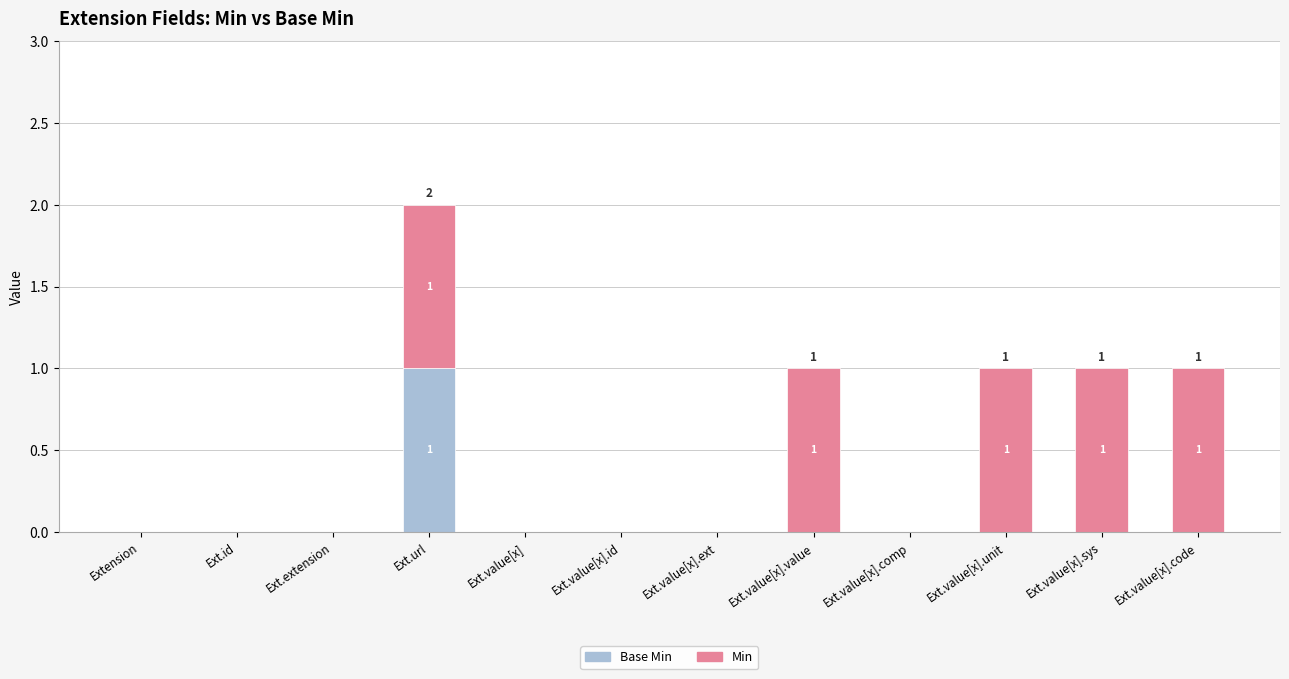

At which category is the sum across all series the highest?

Ext.url